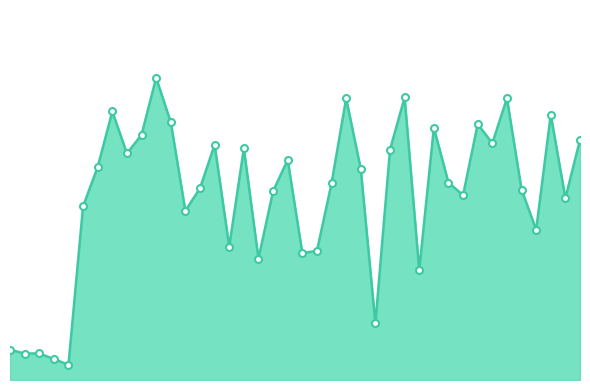

Reading right to left, what are all the values shown in this chart?

59=7.1	50=5.4	49=7.9	48=4.5	47=5.7	46=8.4	45=7.0	44=7.6	43=5.5	42=5.9	41=7.5	40=3.3	39=8.4	38=6.8	36=1.7	33=6.3	32=8.4	31=5.8	30=3.8	29=3.8	28=6.5	27=5.6	26=3.6	25=6.9	24=4.0	23=7.0	22=5.7	20=5.0	19=7.7	18=9.0	17=7.3	16=6.7	15=8.0	14=6.3	13=5.2	8=0.5	7=0.6	6=0.8	4=0.8	3=0.9